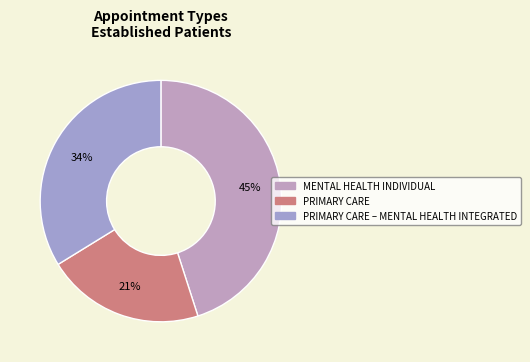

Is there a majority slice in this chart?

No